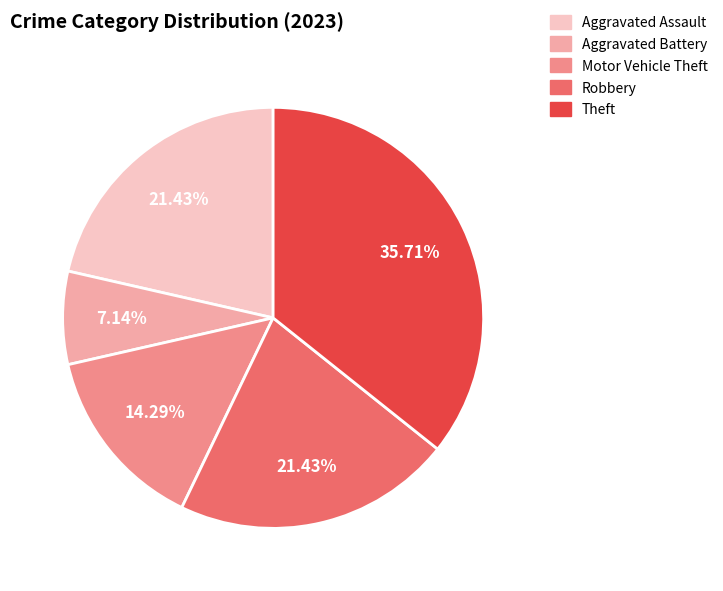

Does any single category account for the majority?

No